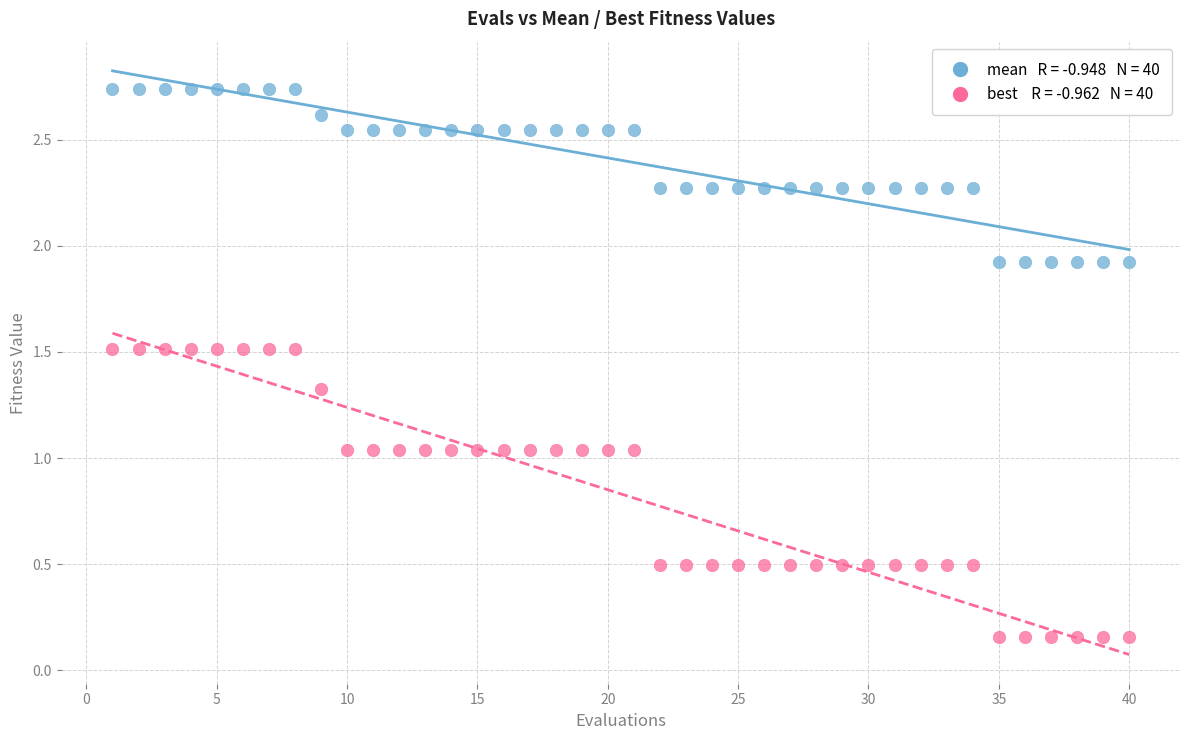

Across all data points, what is the range of X values (max minus min)?

39.0